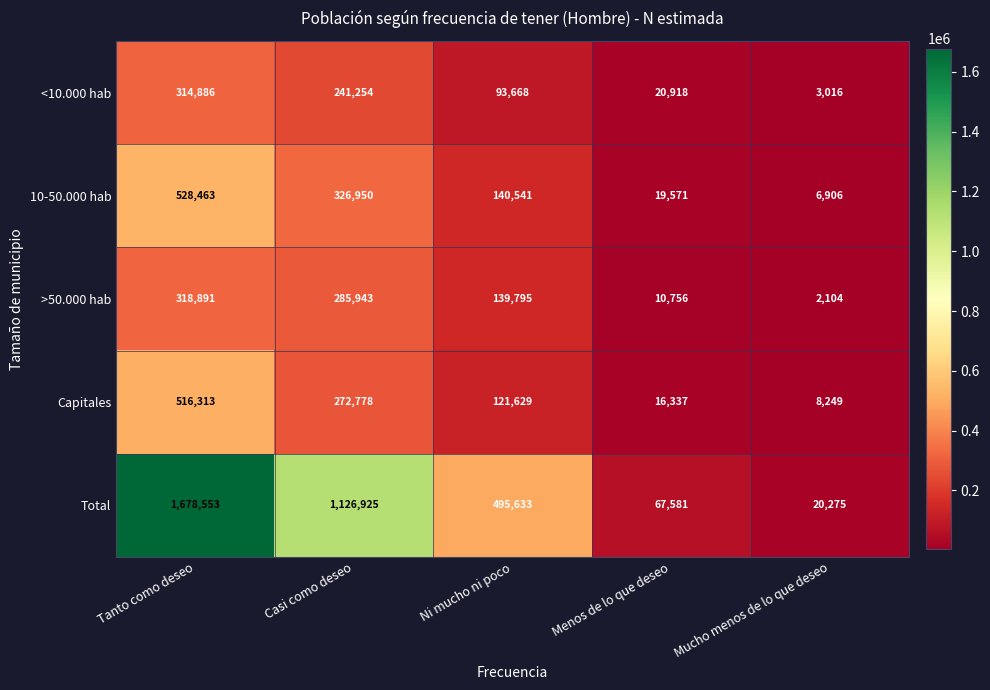

Which category has the lowest value in the Total series?

Mucho menos de lo que deseo